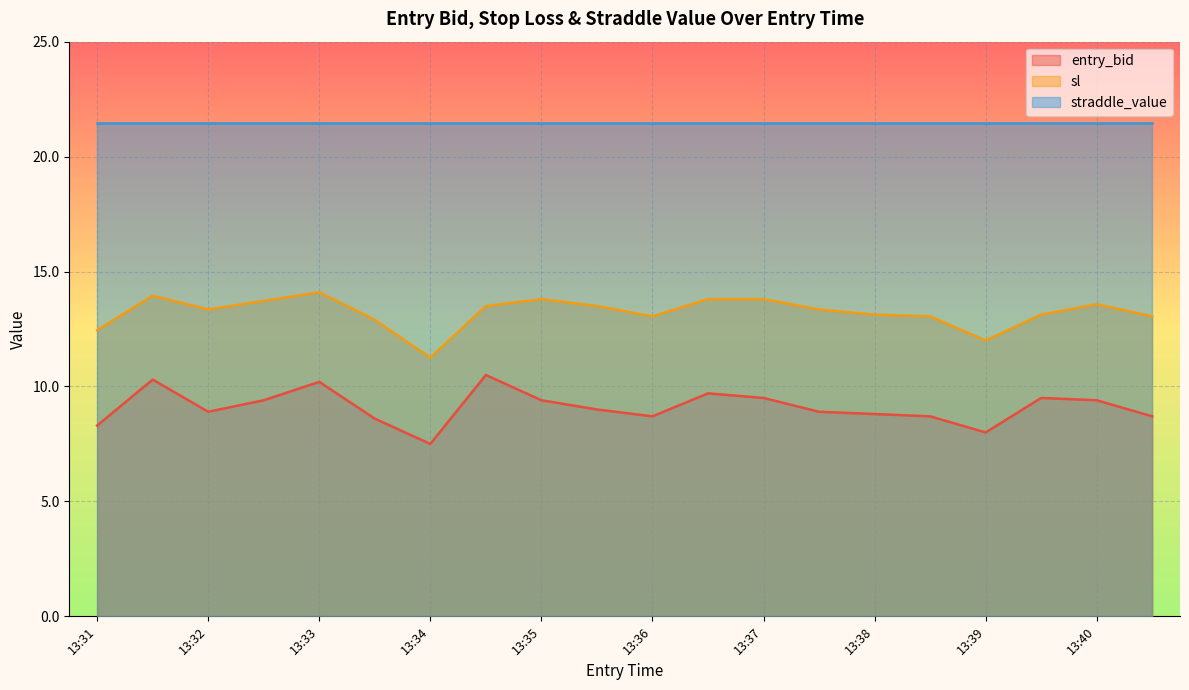

Which series changed the most between 13:33 and 13:36?

entry_bid